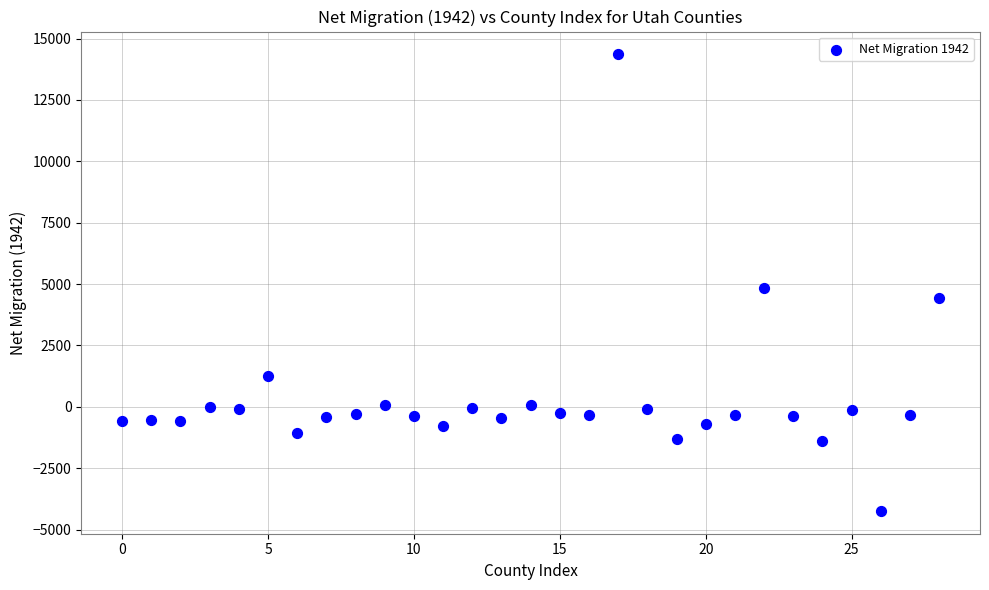

What Y value in the scatter plot is closest to 5058?

4827